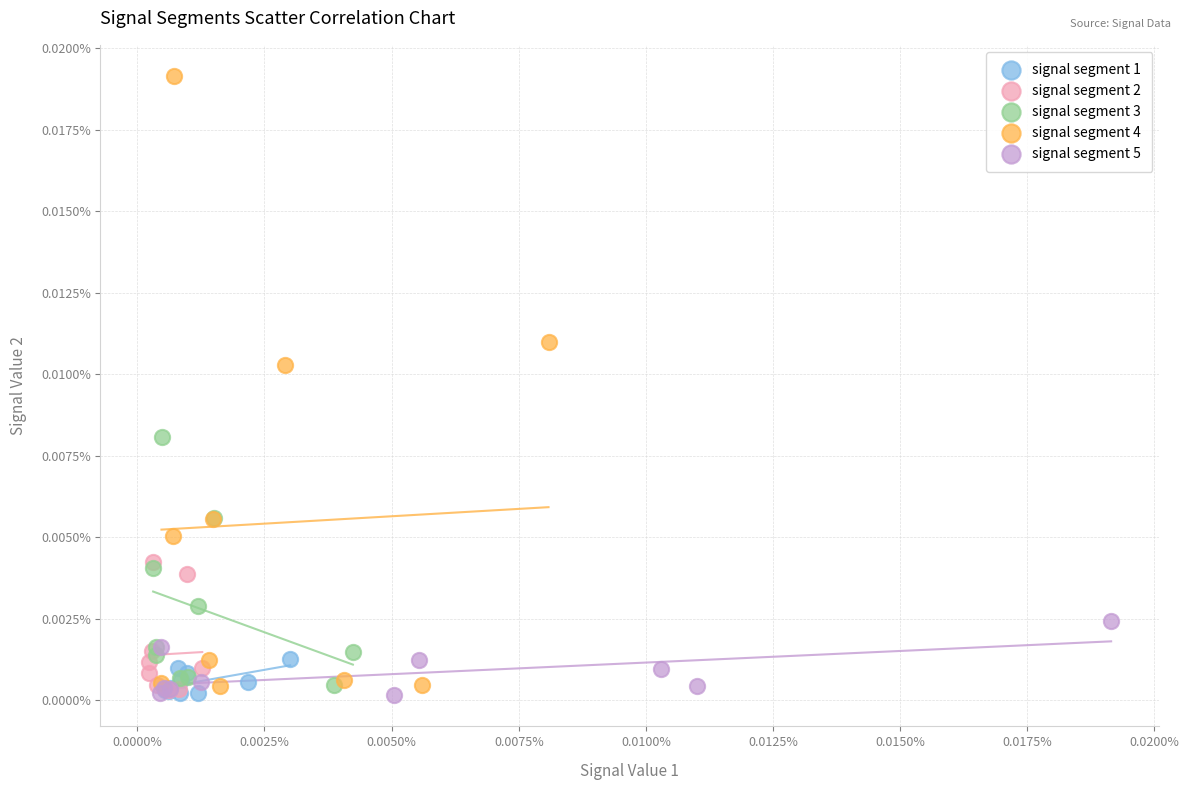

Which series has the widest spread of Y values?

signal segment 4